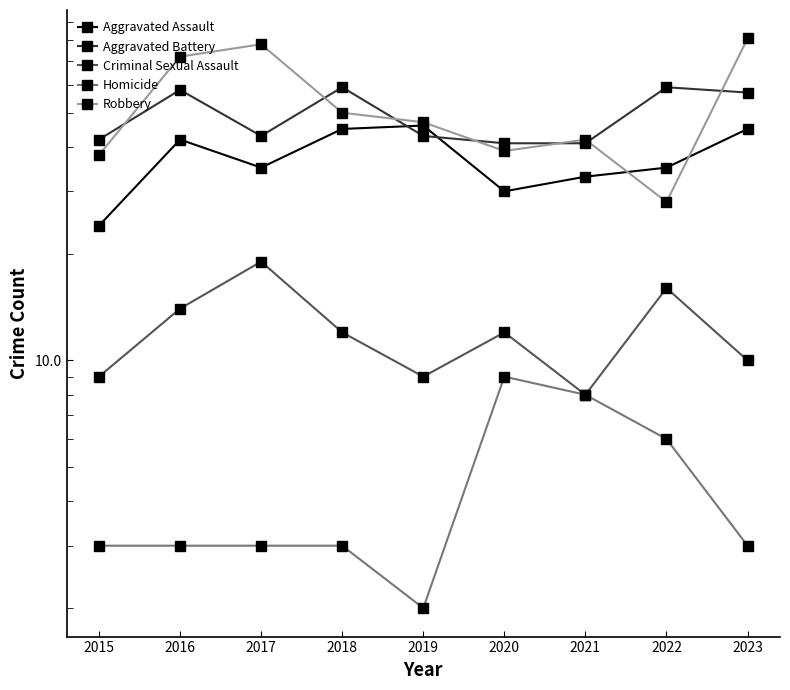

Which category has the lowest value in the Aggravated Assault series?

2015